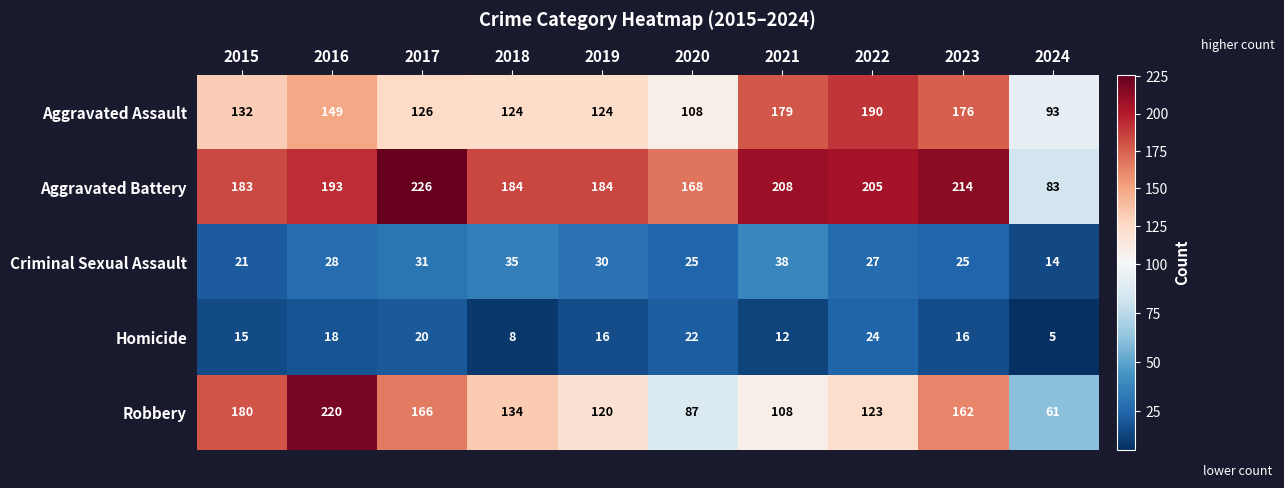

At which category is the sum across all series the highest?

2016